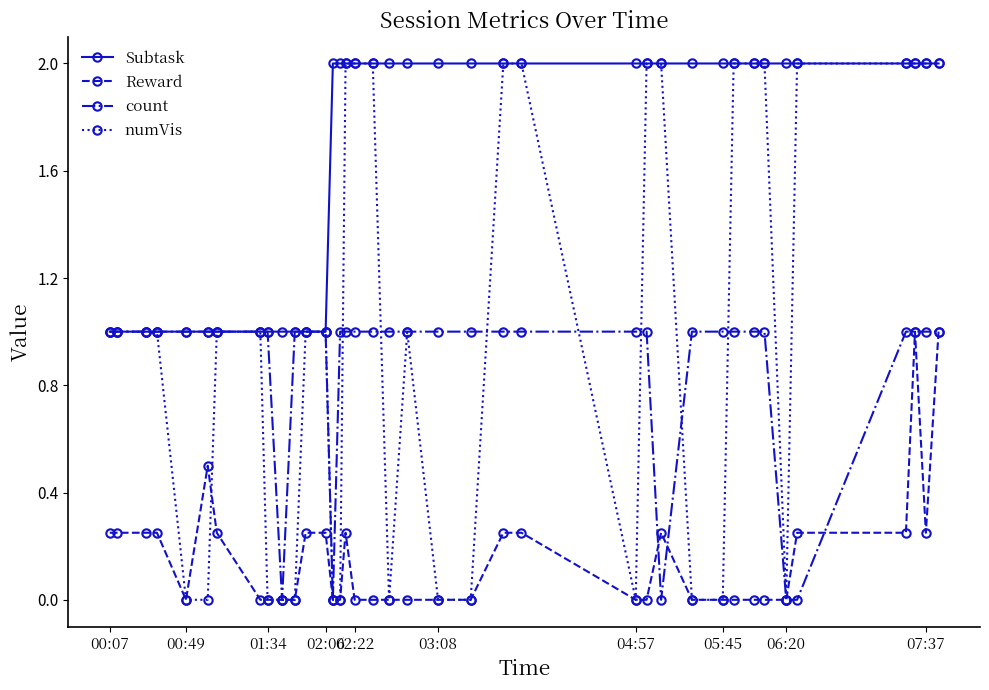

True or false: Reward and Subtask intersect in this chart.

False